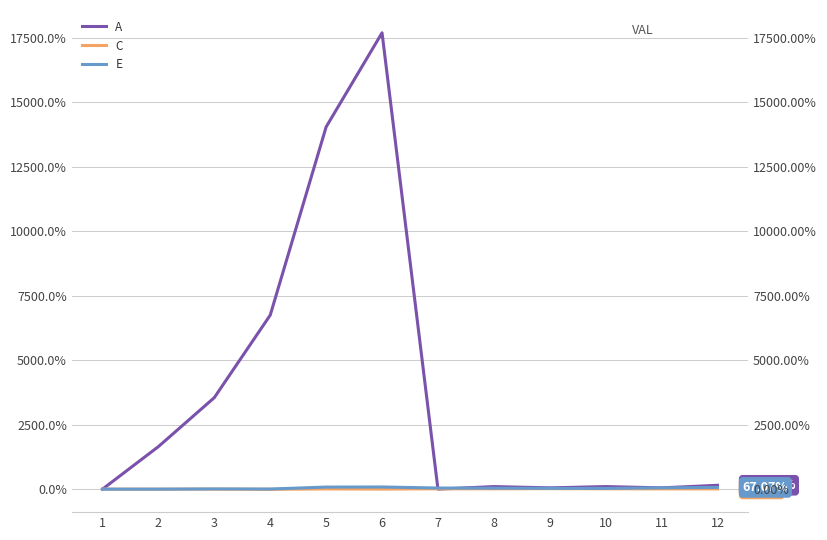

The value of C at 4 is -8.6. True or false?

False